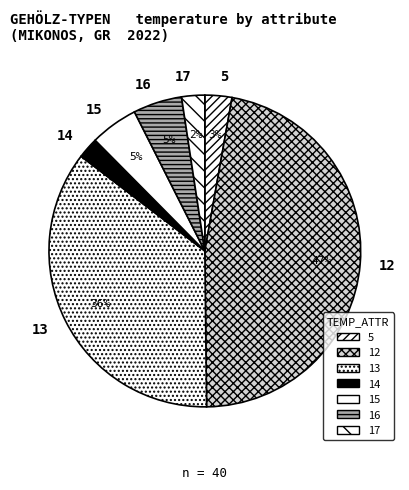

Which has a higher value, 17 or 13?

13